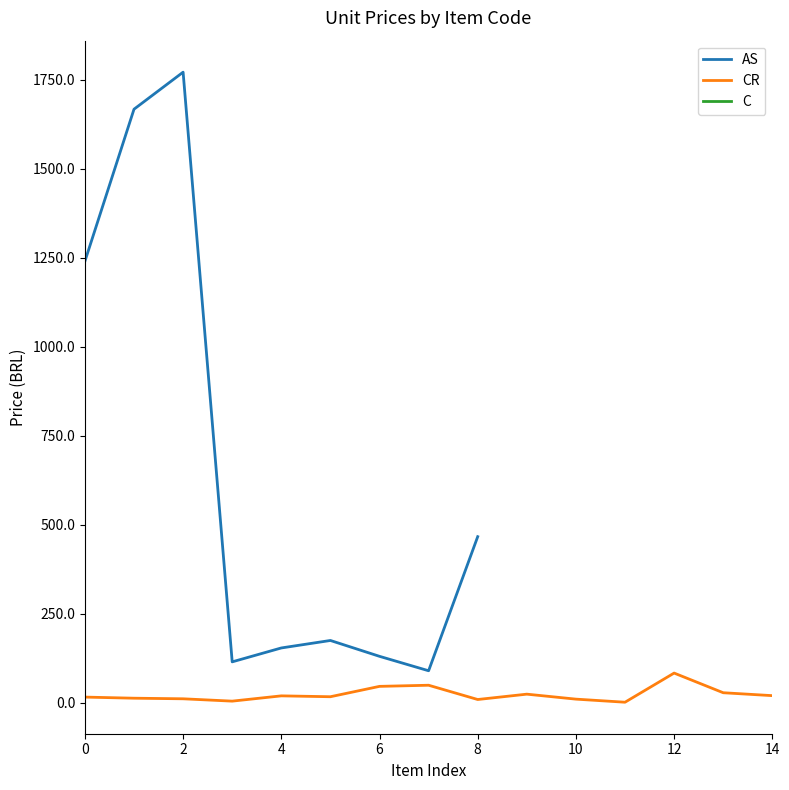

What are all the series names shown in the legend?

AS, CR, C